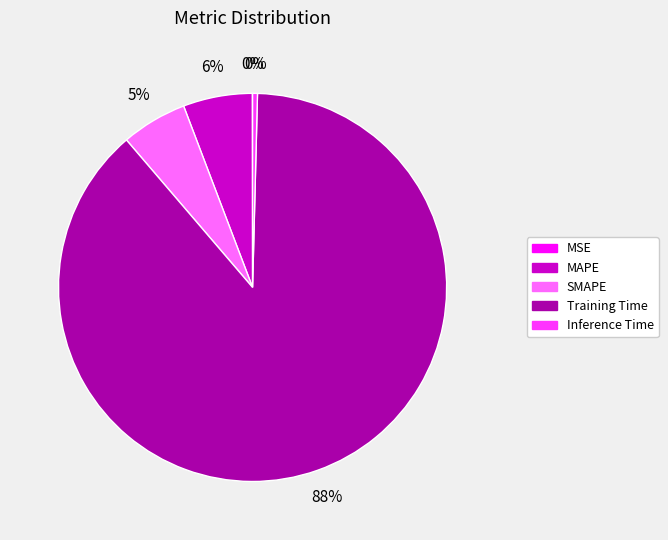

Between MAPE and Inference Time, which is larger?

MAPE